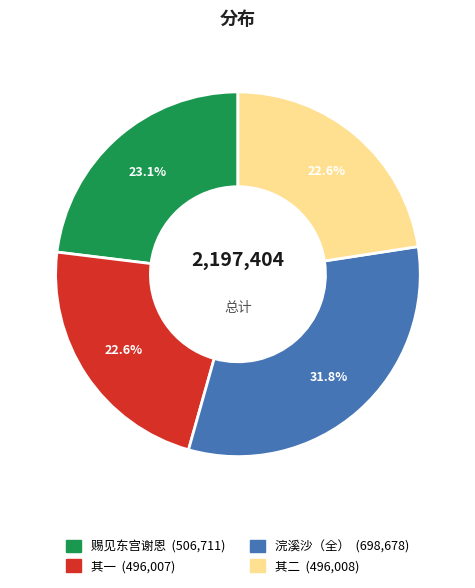

Is there a majority slice in this chart?

No